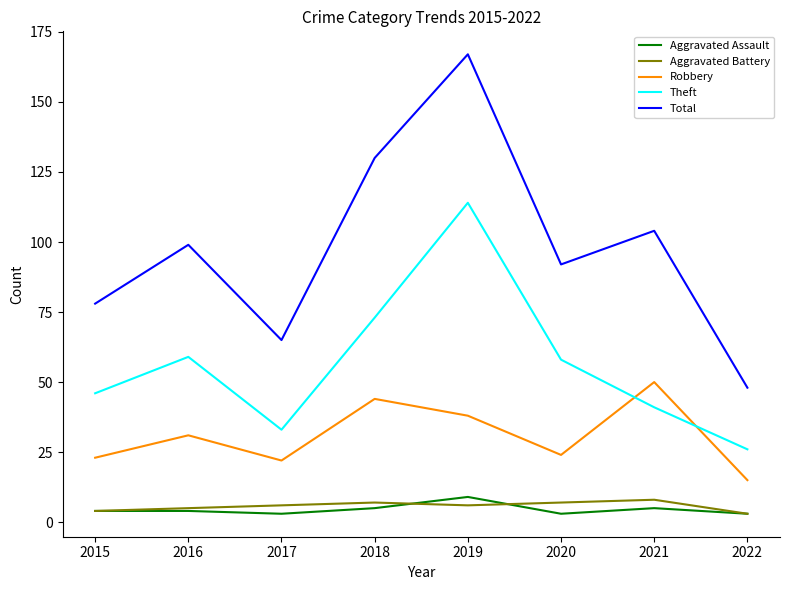

At how many categories does at least one series exceed 37?

8